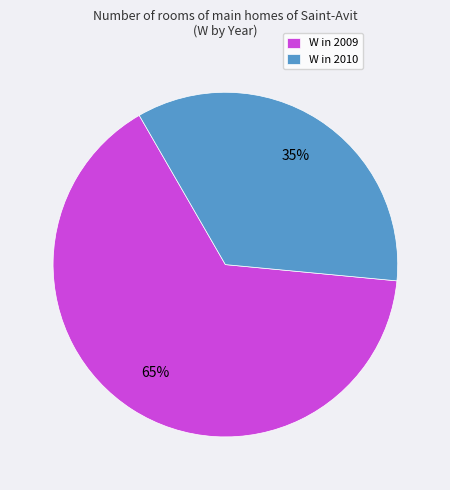

Between W in 2009 and W in 2010, which is larger?

W in 2009